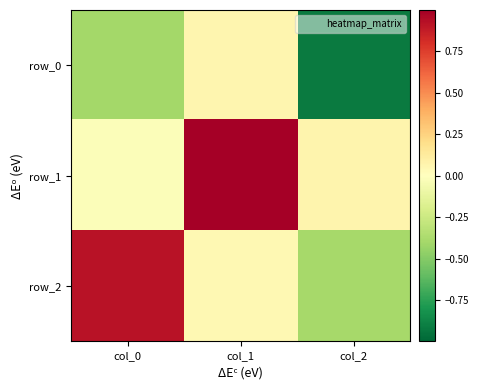

What is the average value of the row_2 series?

0.2